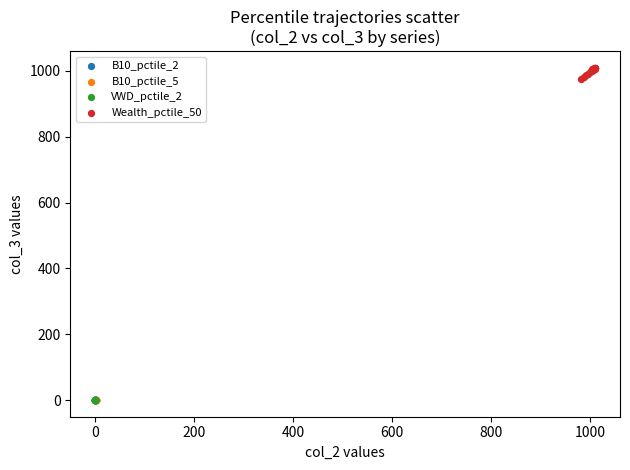

Which series contains the highest Y value?

Wealth_pctile_50